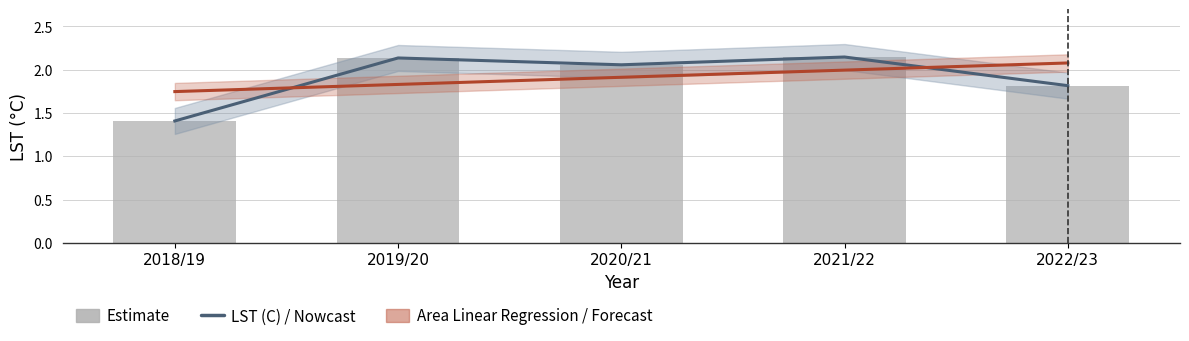

Is it true that Area Linear Regression equals 1.0 at 2021/22?

False